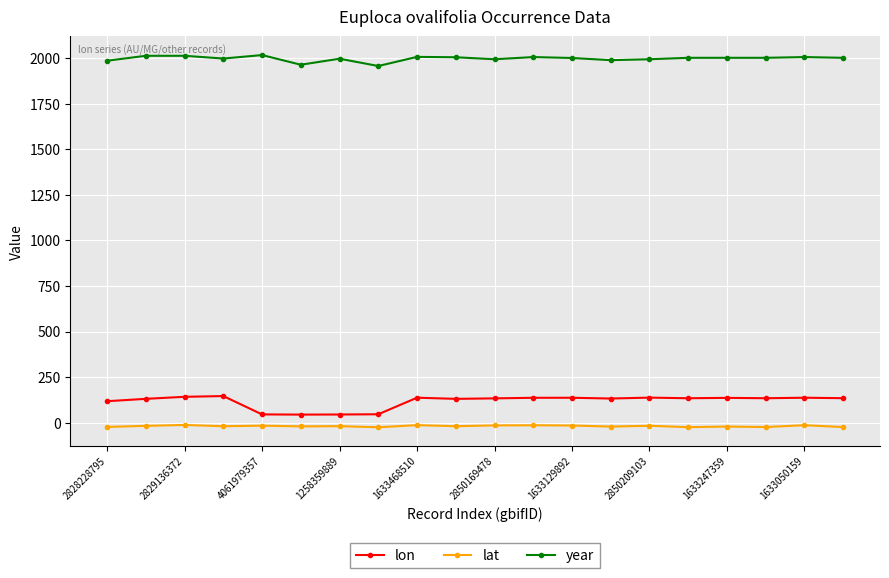

List the series in order of their peak value, highest first.

year, lon, lat